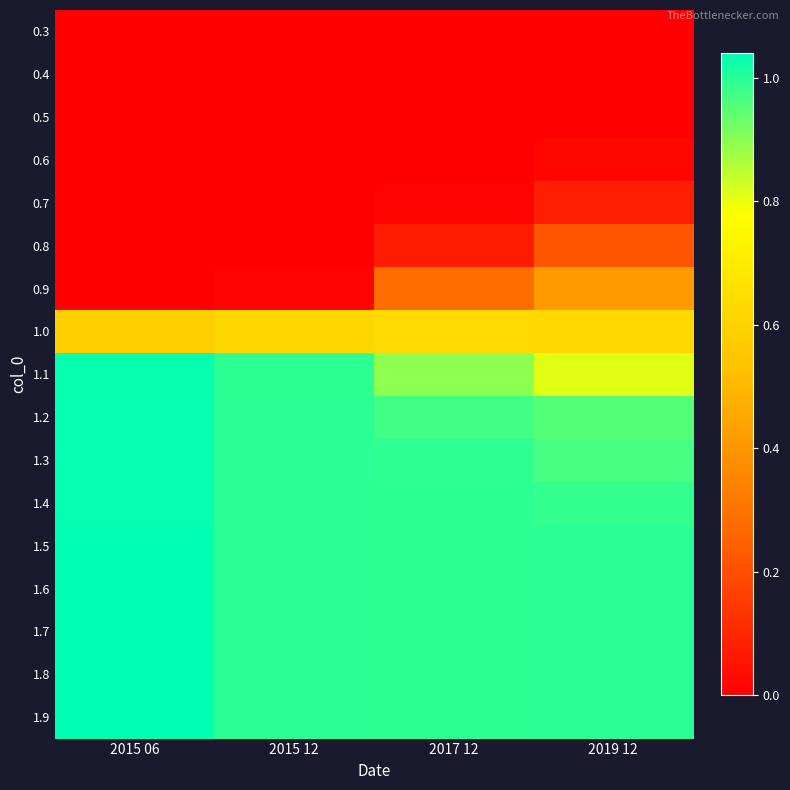

Which category has the lowest value across all series?

2015 06